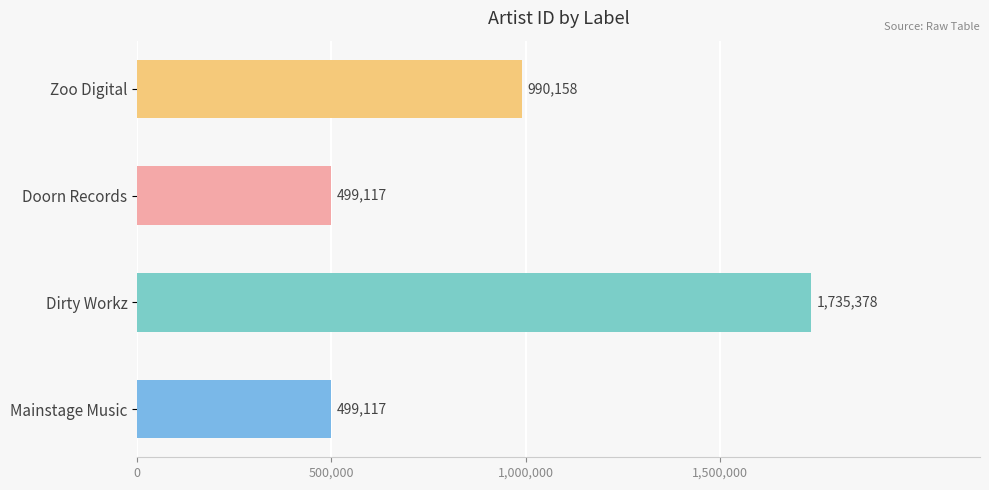

Read the value at Zoo Digital, to the nearest 50.

990150